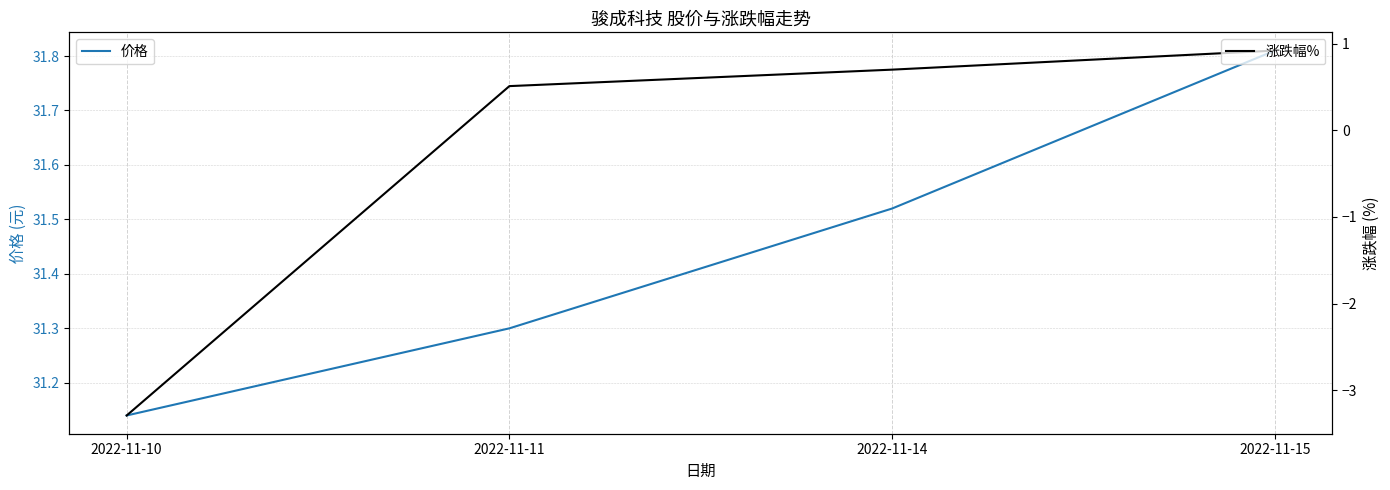

Is the value of 涨跌幅% at 2022-11-14 greater than the value of 价格 at 2022-11-11?

No